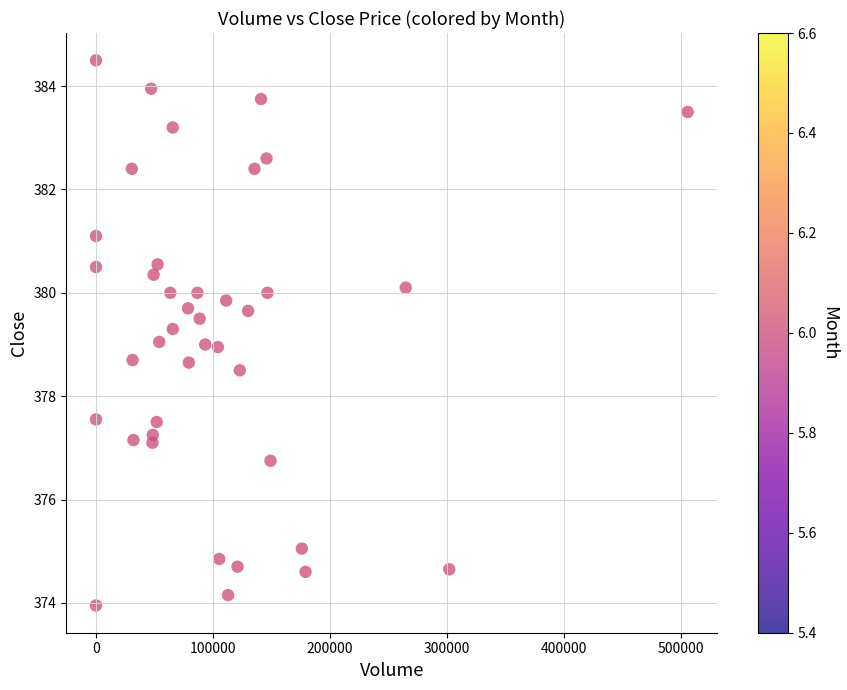

What is the range of X values (max minus min)?

506041.0